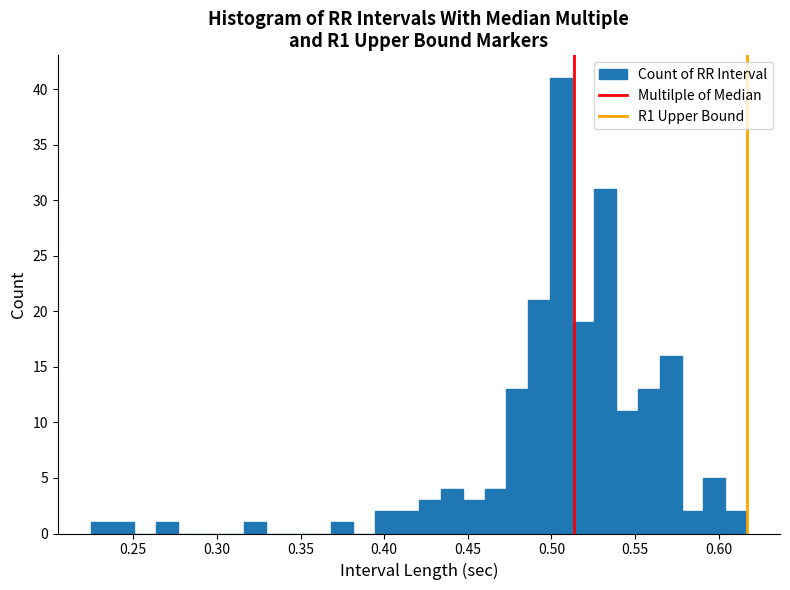

Around what value on the x-axis is the tallest bar? Give the approximate position of its centre, as read against the axis.

0.505